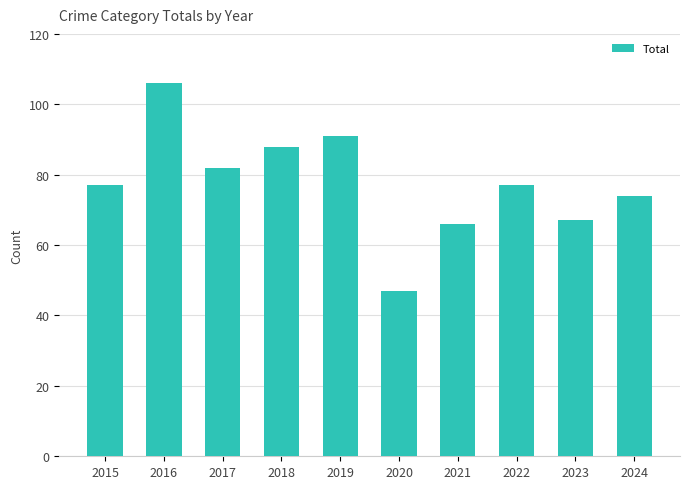

Read the value at 2023, to the nearest 5.

65